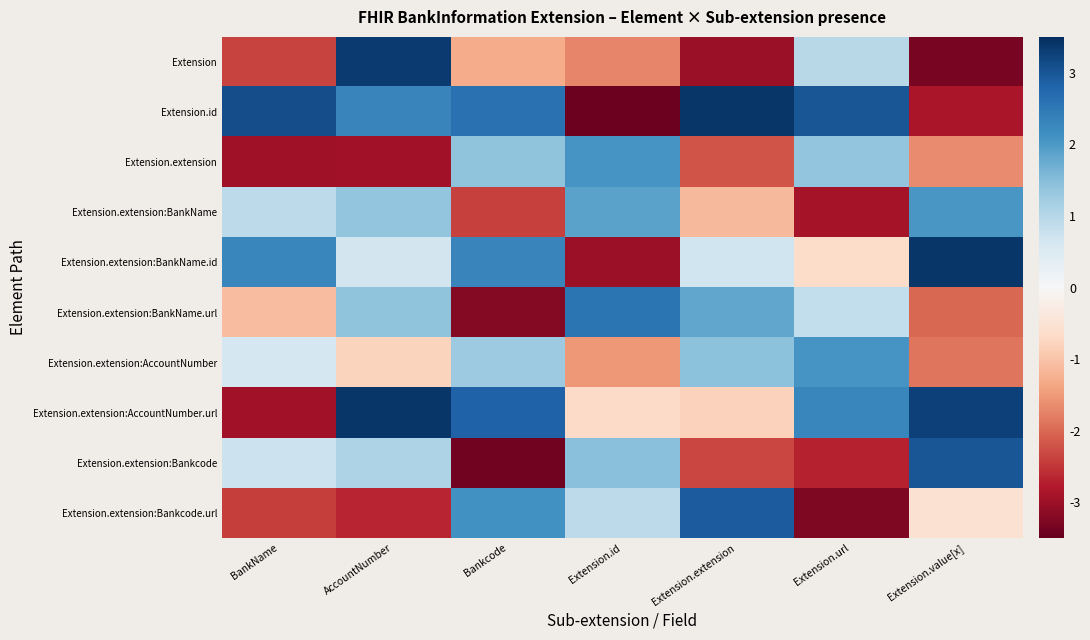

What is the difference between the highest and lowest values at Extension.value[x]?

6.7